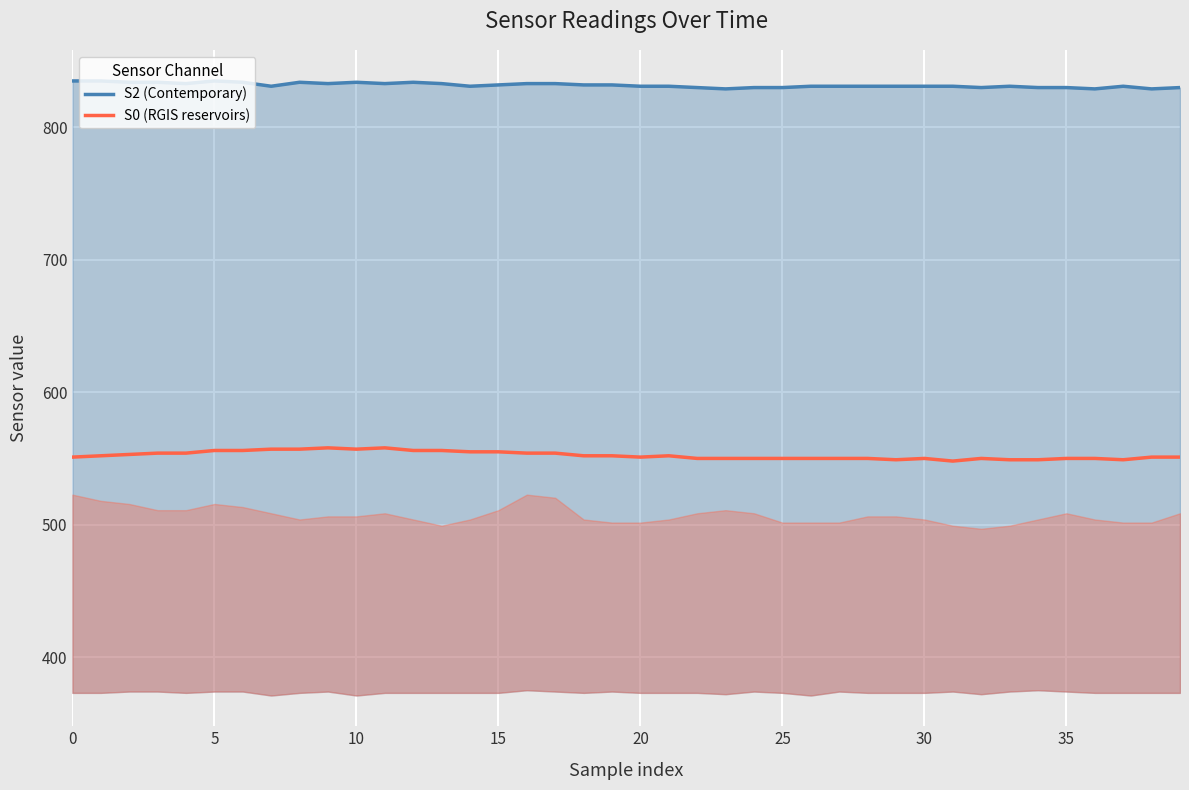

Which category has the highest value in the S0 (RGIS reservoirs) series?

9